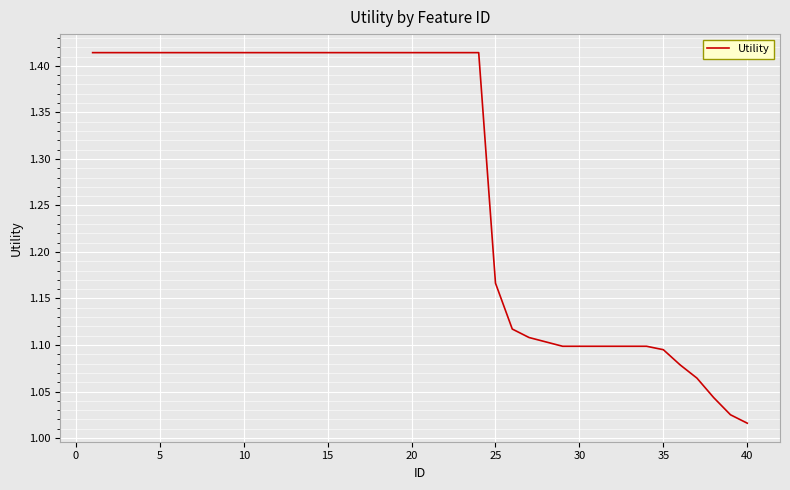

What is the difference between the maximum and minimum values?

0.4